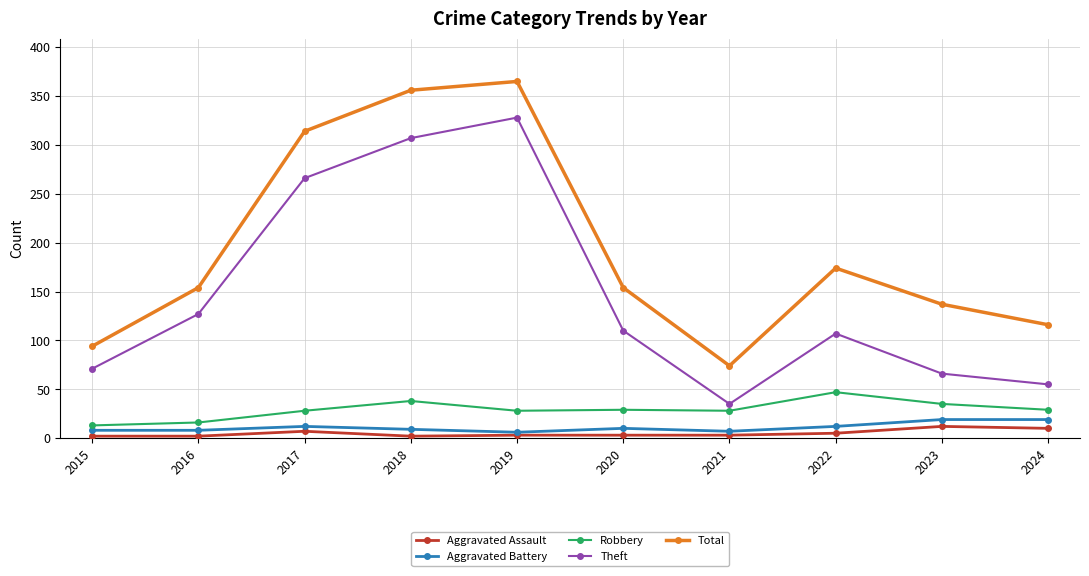

Which series has the largest total across all categories?

Total